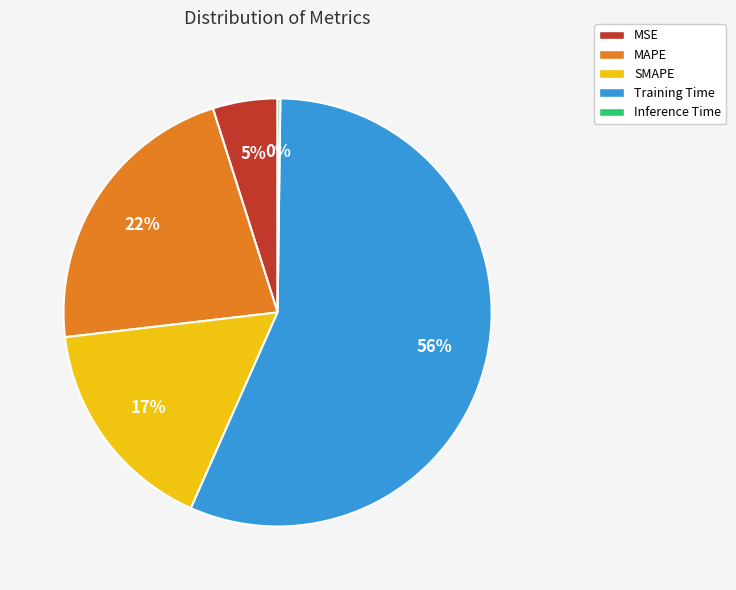

To the nearest percent, what is the average slice percentage?

20%